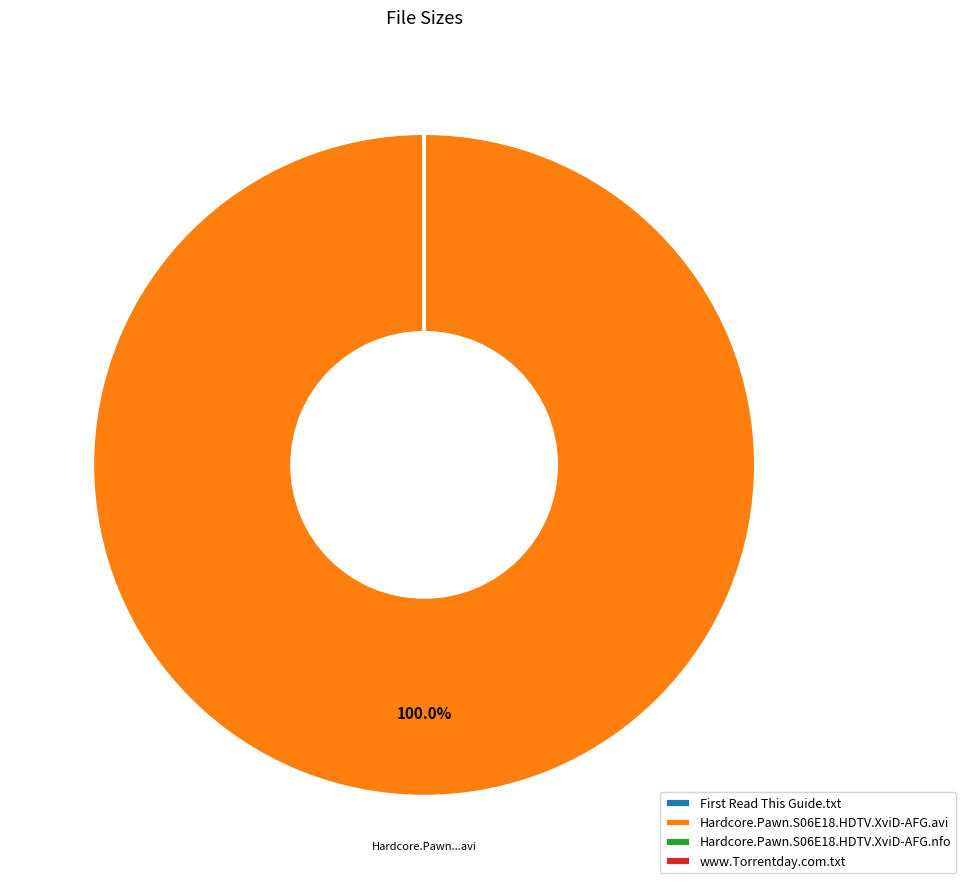

Is there a majority slice in this chart?

Yes